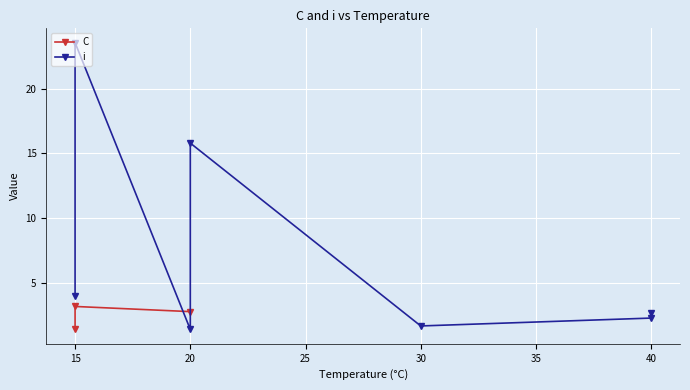

Which series has the largest total across all categories?

i